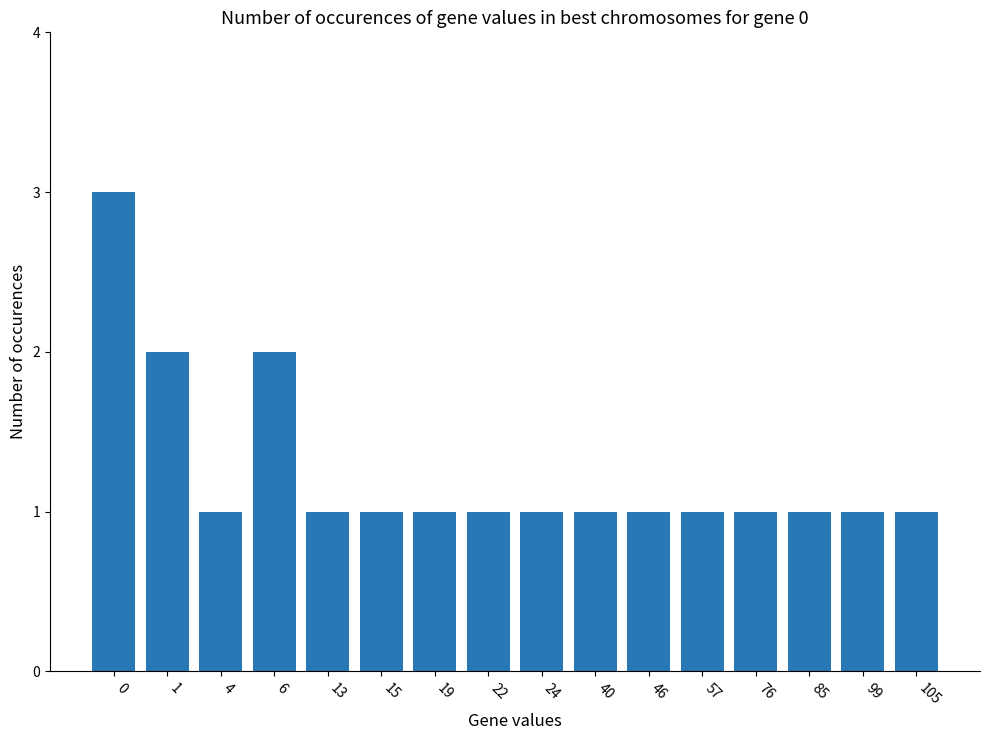

True or false: the data shows 0 at 46.

False